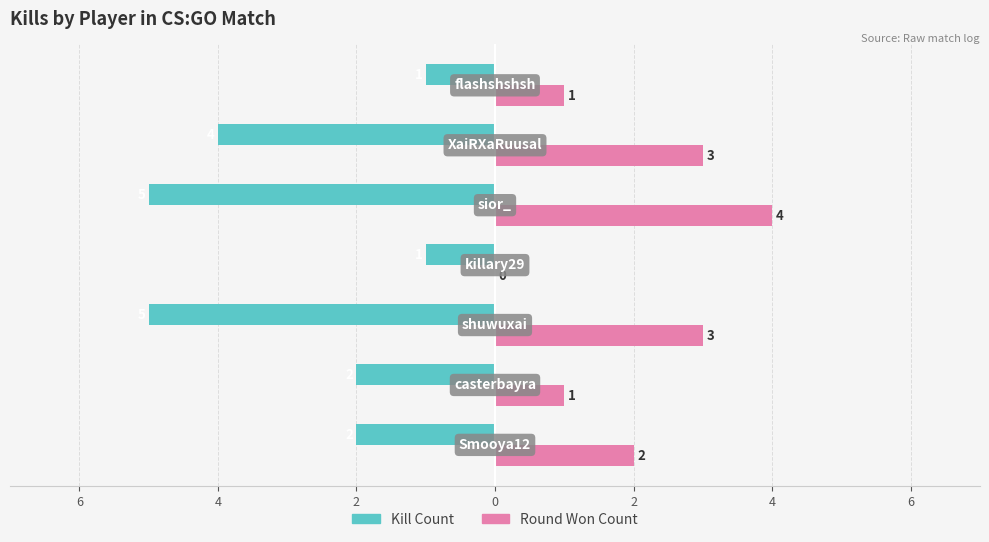

What are all the series names shown in the legend?

Kill Count, Round Won Count